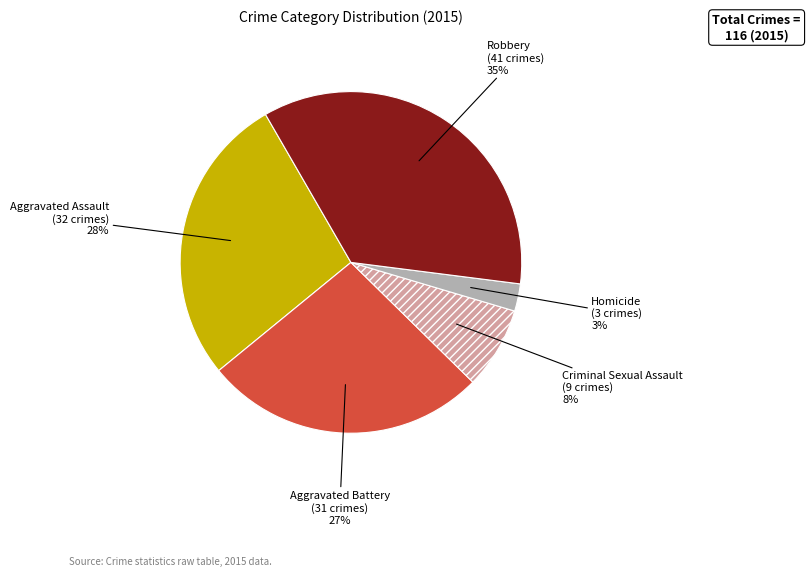

To the nearest percent, what is the average slice percentage?

20%